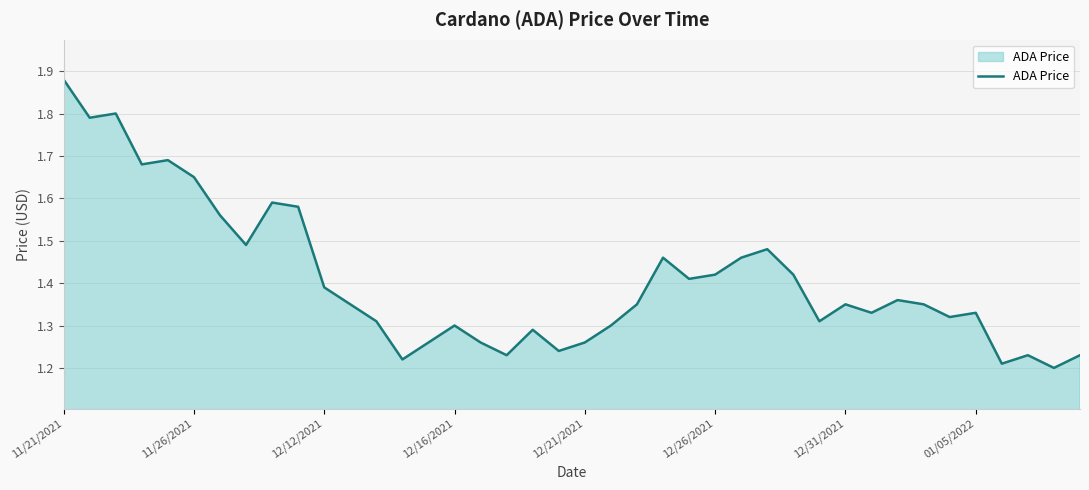

What is the difference between the maximum and minimum values?

0.7